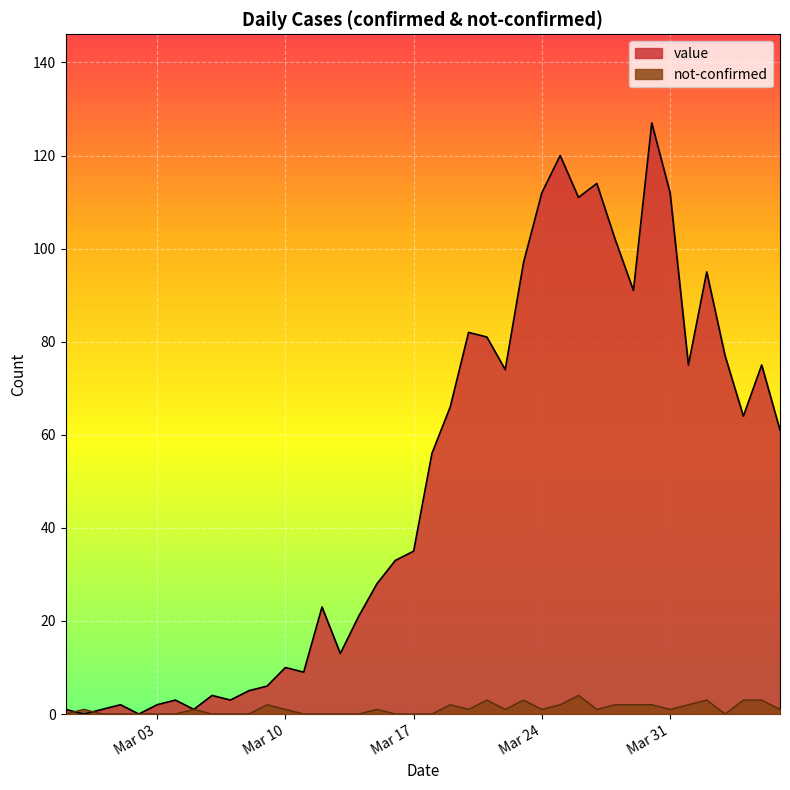

Where is value nearest to the value 63?

2020-04-04